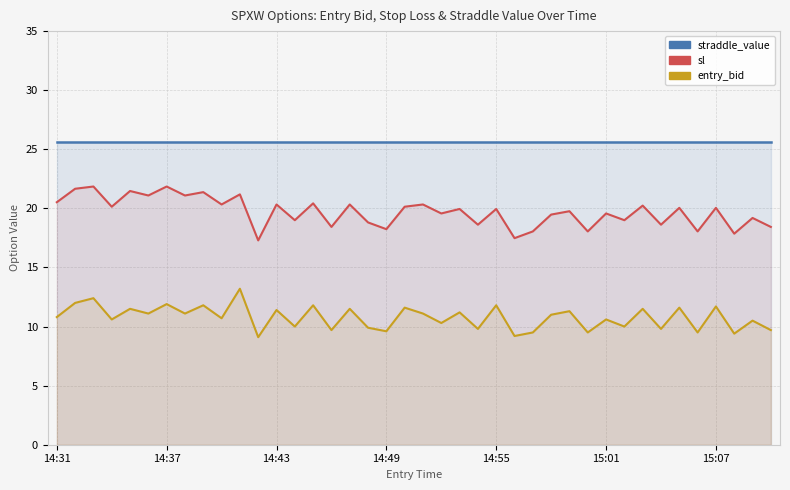

What is the total value across all series at 14:55?

58.6